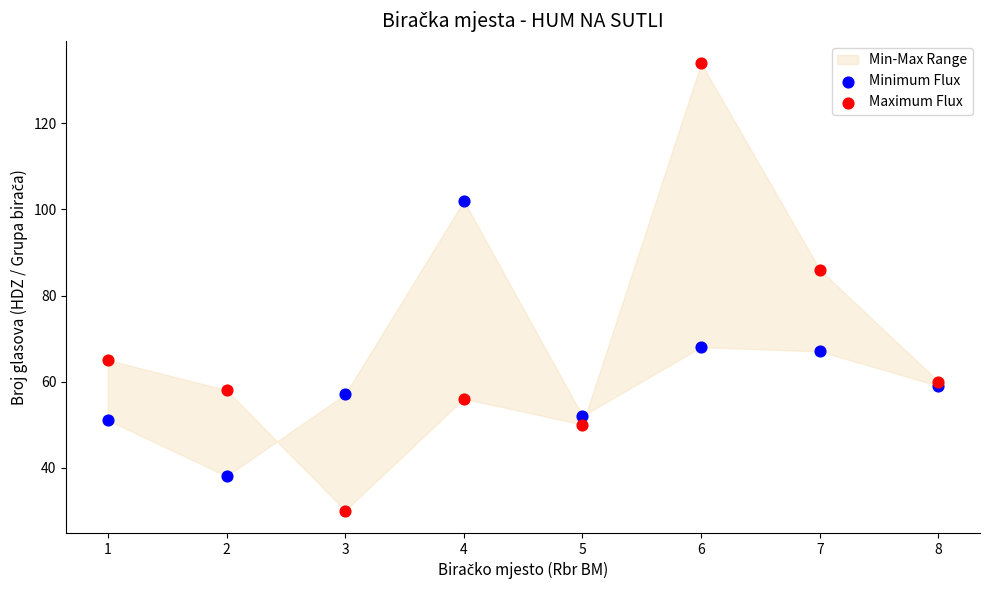

In the Maximum Flux series, what Y value is closest to 82?

86